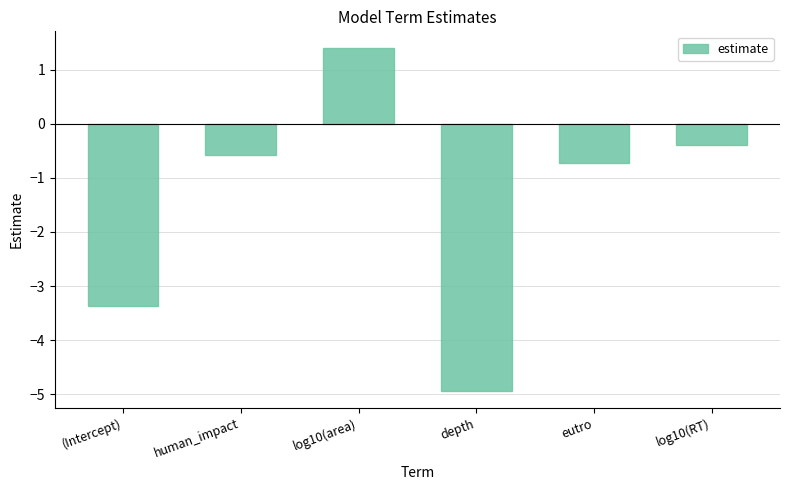

The chart shows a value of -4.9 at depth. True or false?

True